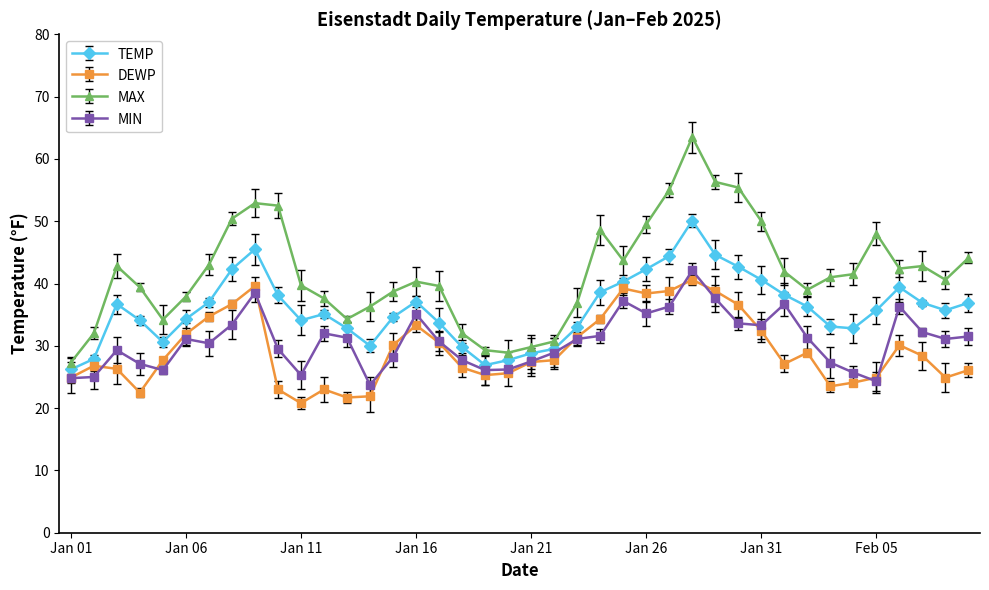

How many lines are shown in the chart?

4